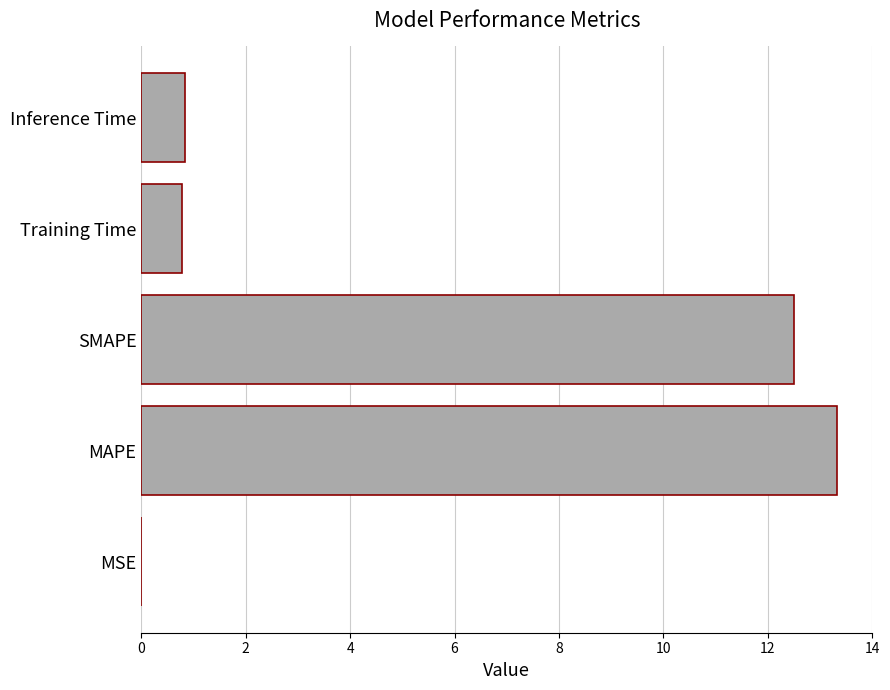

What is the average value?

5.5